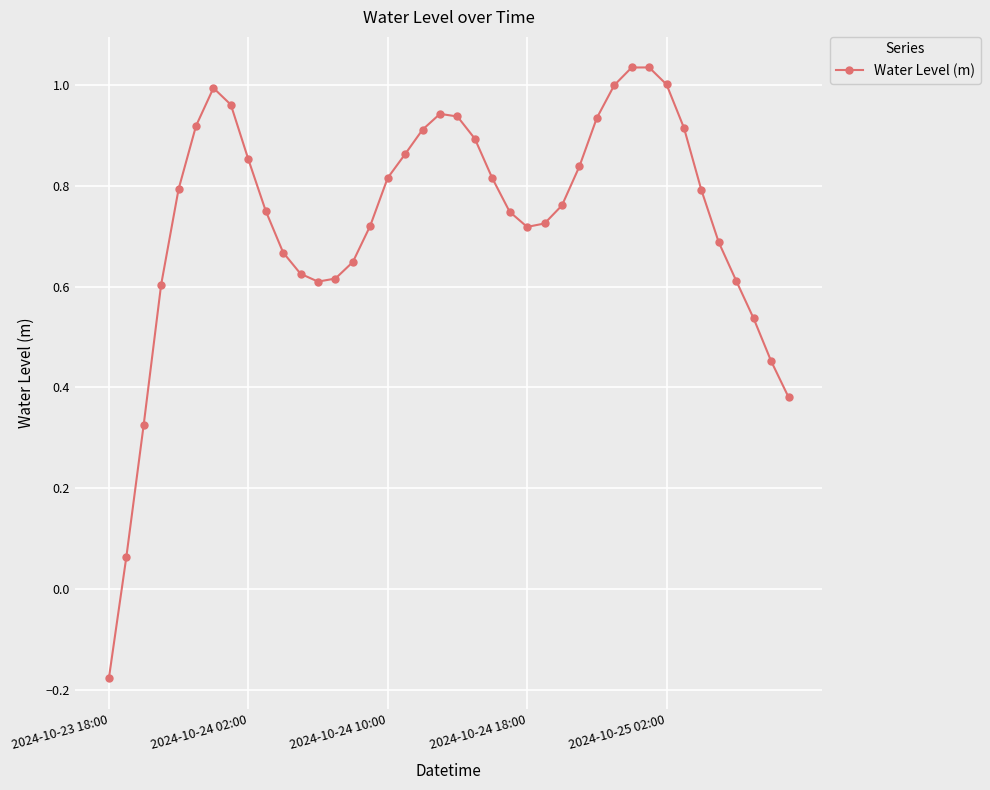

What is the difference between the maximum and minimum values?

1.2